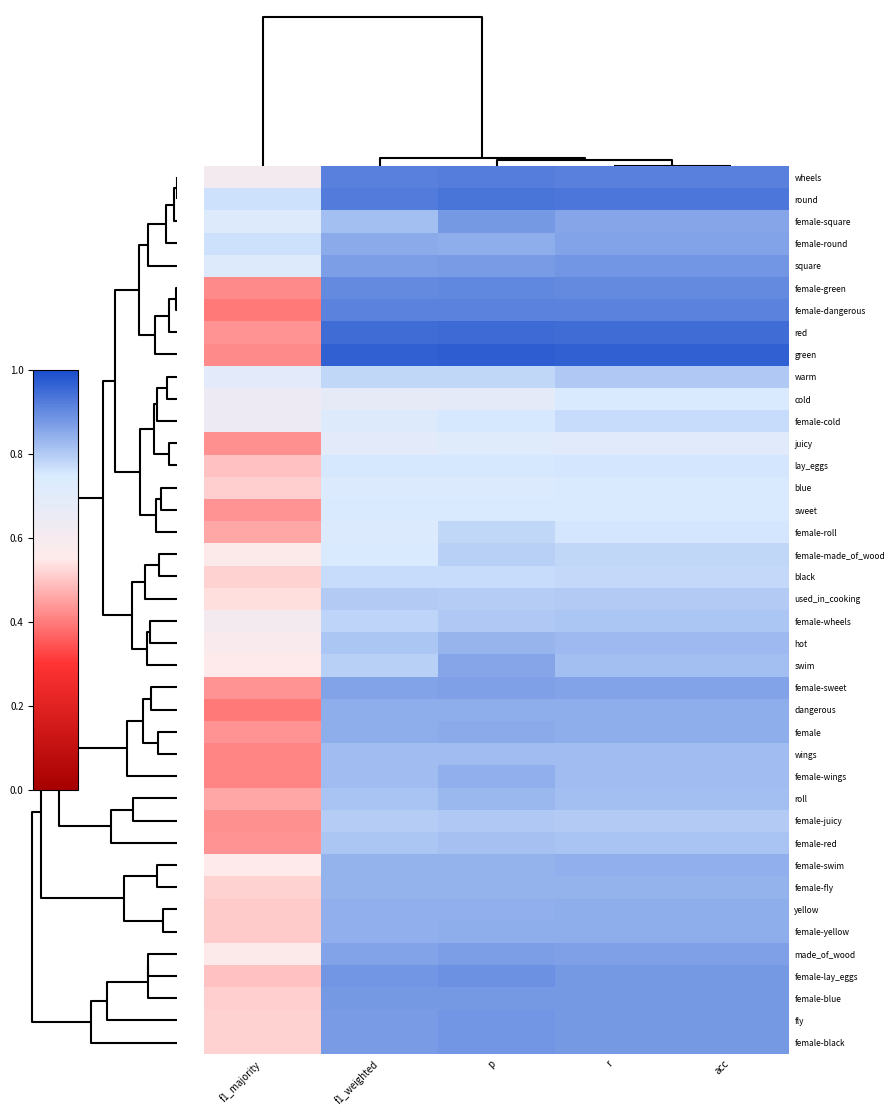

Which series has the largest range (max minus min)?

green